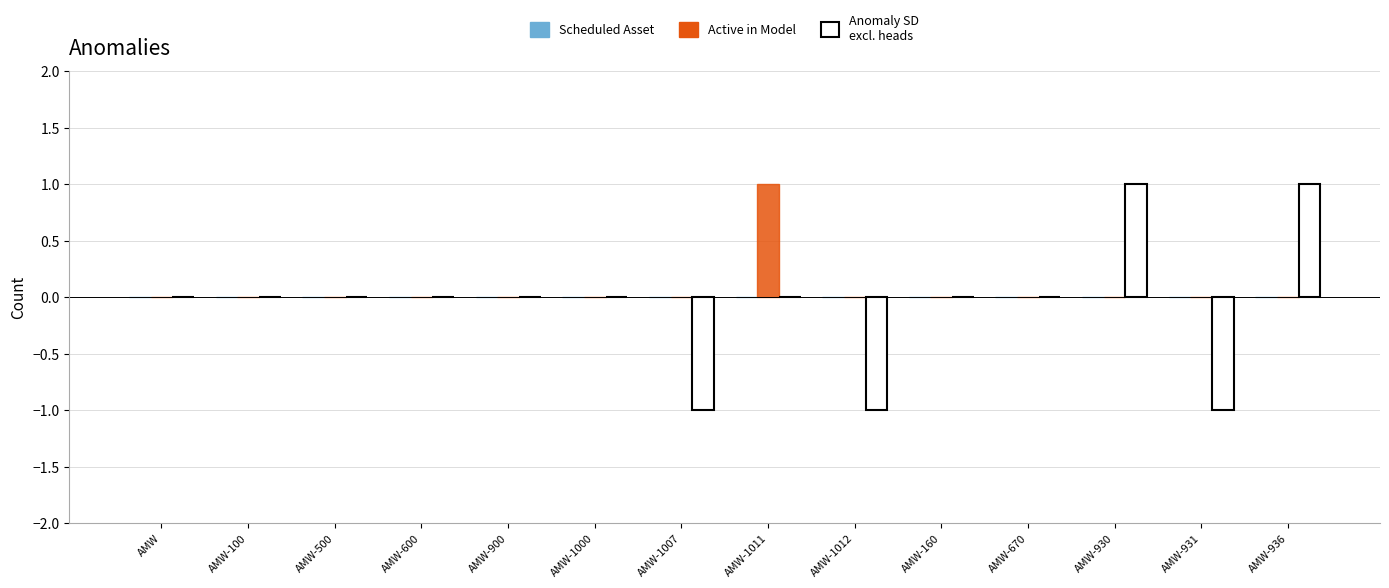

Are the bars grouped side by side (vs. stacked)?

Yes